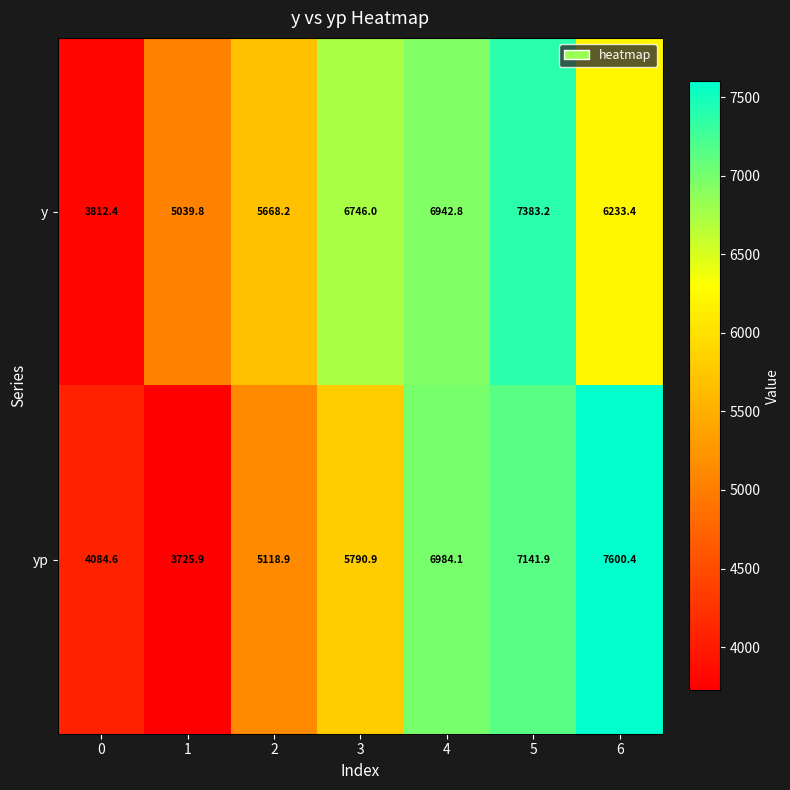

The y series shows 5668.2 at 2. True or false?

True